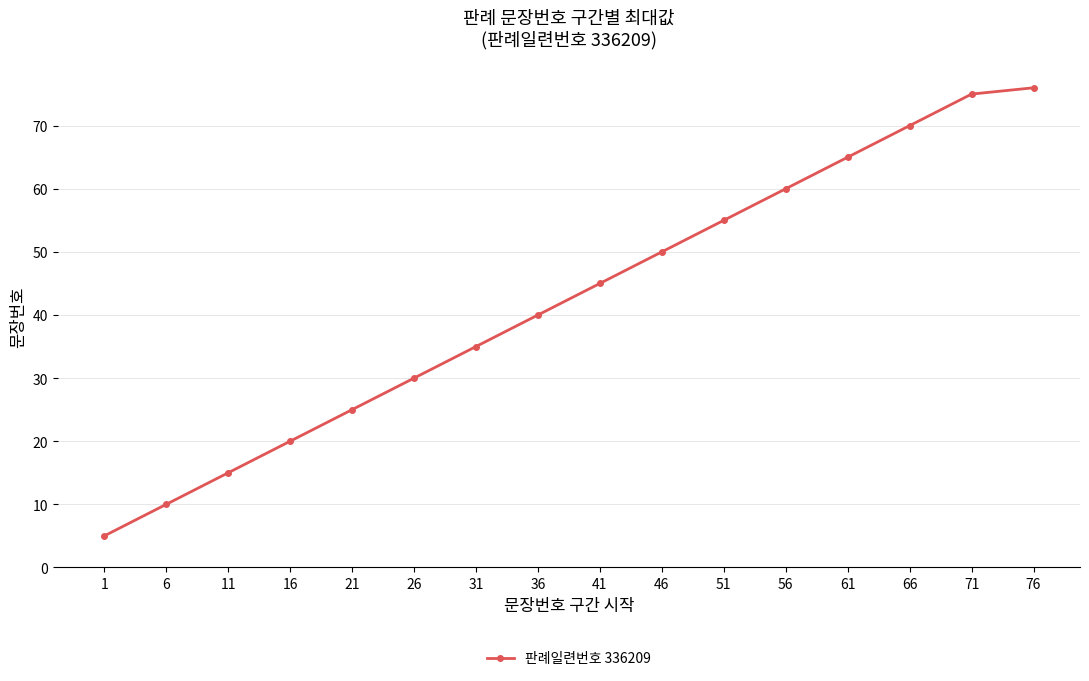

How many distinct data groups are displayed?

1